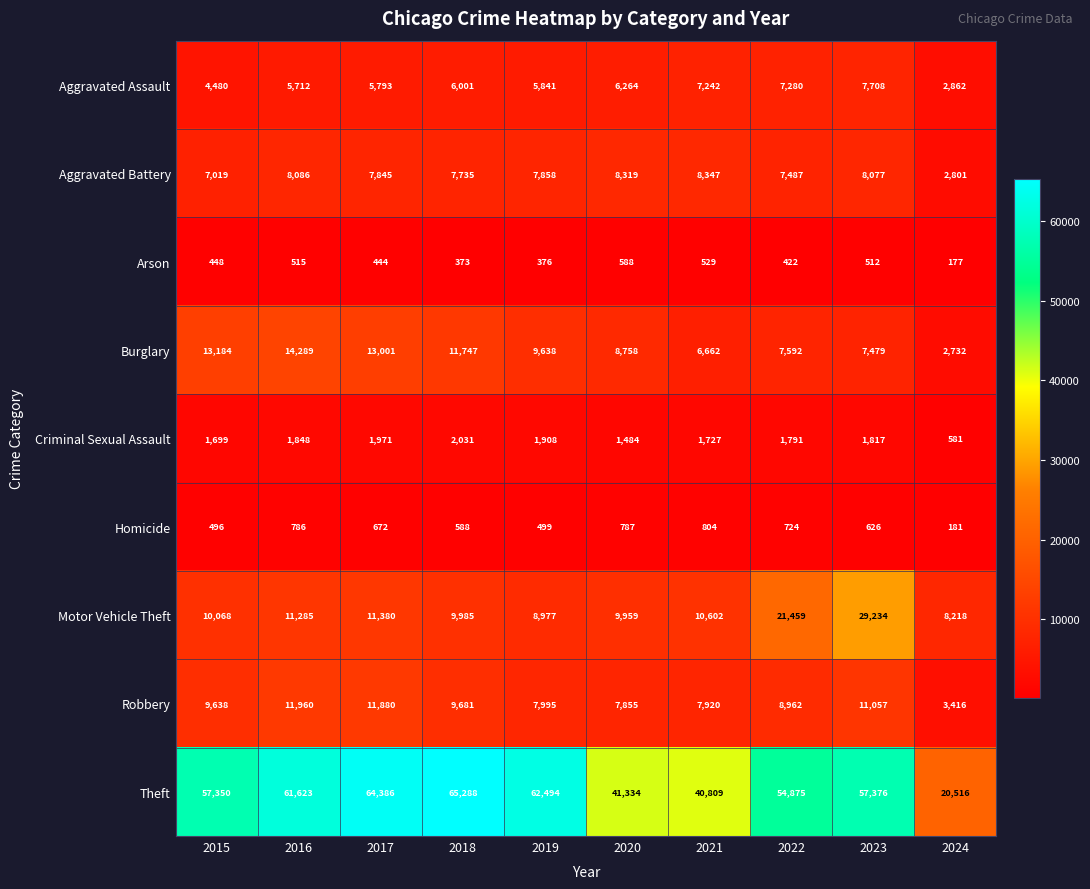

Is the value of Criminal Sexual Assault at 2017 greater than the value of Theft at 2023?

No